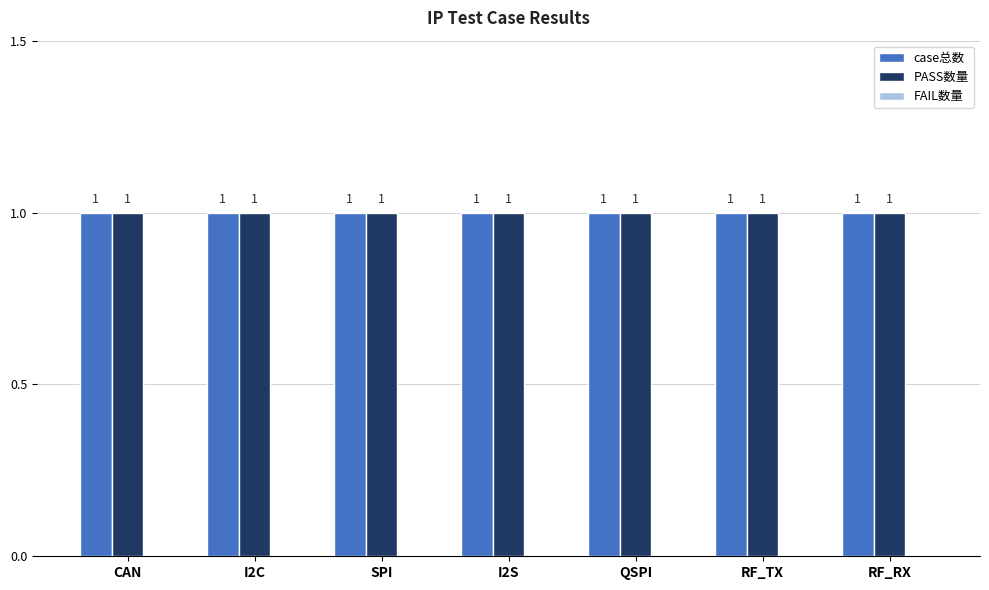

Is the value of FAIL数量 at QSPI greater than the value of case总数 at RF_TX?

No